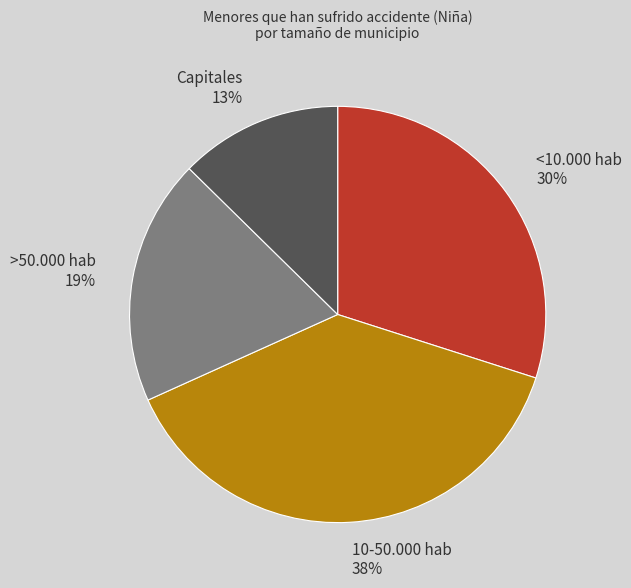

To the nearest percent, what portion does Capitales represent?

13%